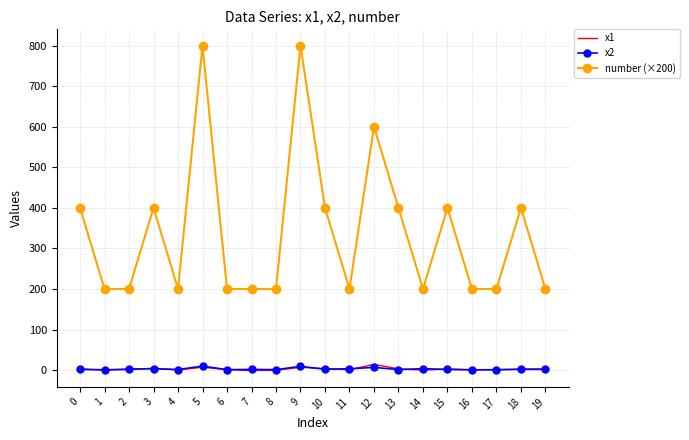

True or false: x1 and number (×200) cross at least once.

False